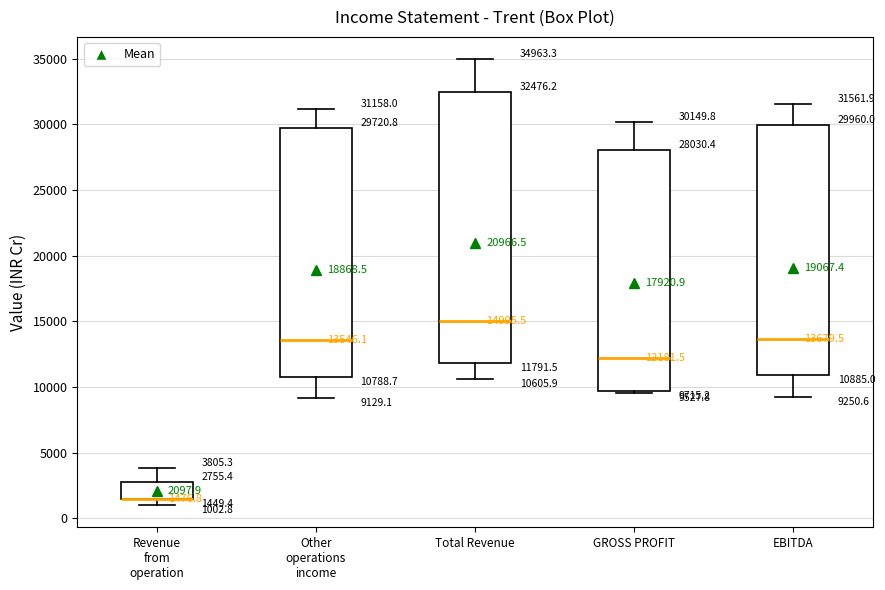

Which box is the tallest, from its lower edge to its upper edge?

Total Revenue